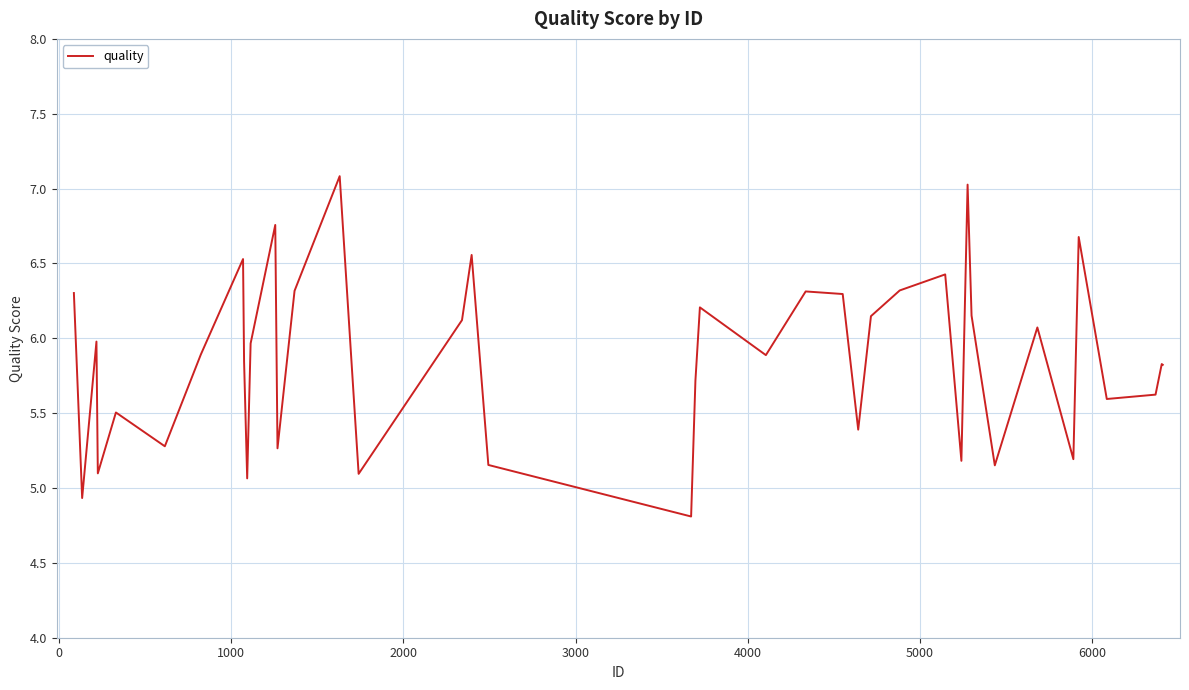

What is the smallest value displayed?

4.8